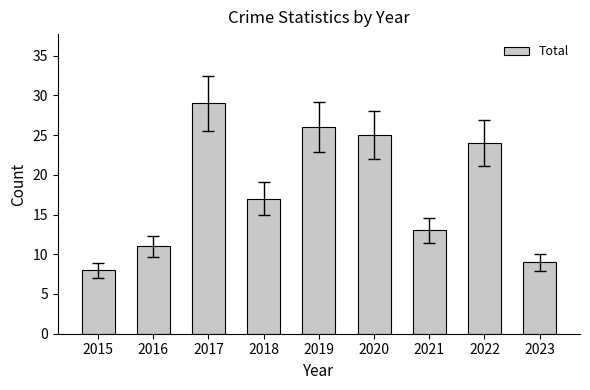

List the labels in order of value, largest first.

2017, 2019, 2020, 2022, 2018, 2021, 2016, 2023, 2015